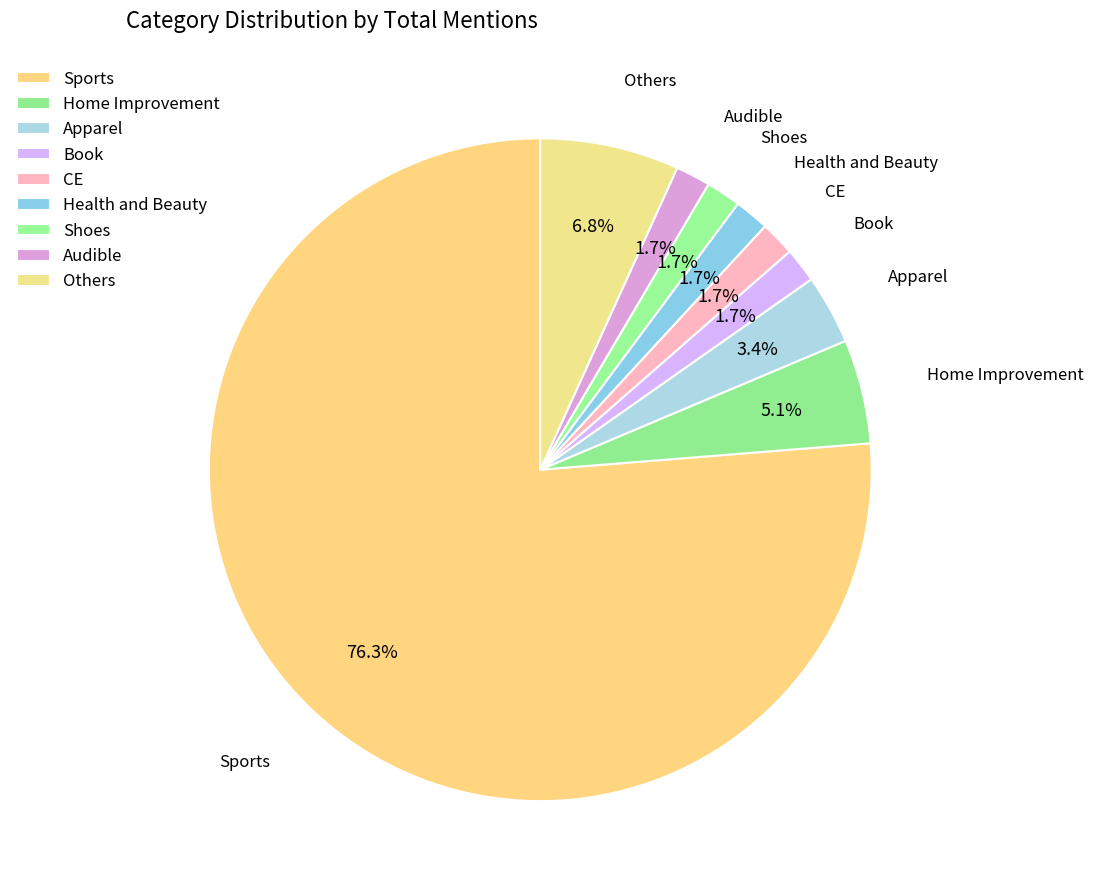

The Audible slice represents 2% of the pie. True or false?

True